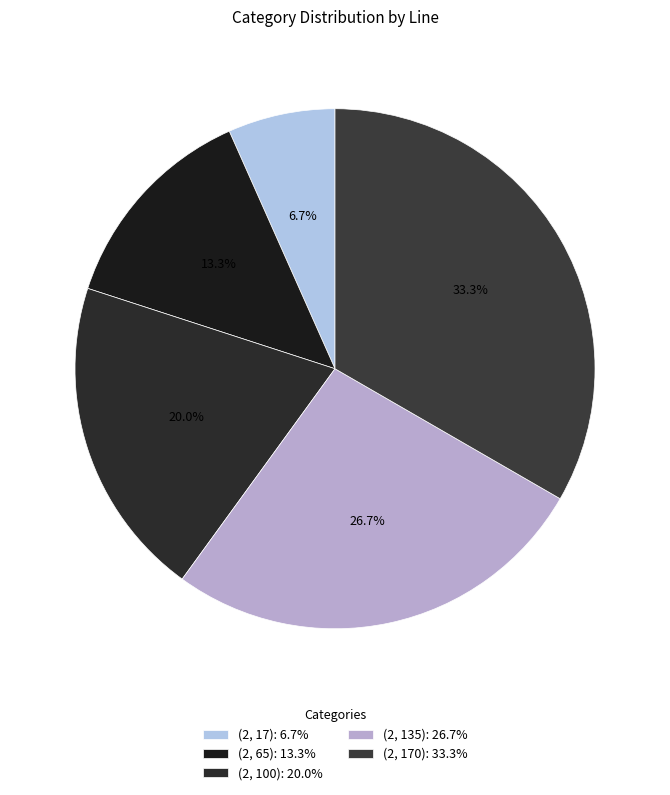

To the nearest percent, what portion does (2, 100) represent?

20%